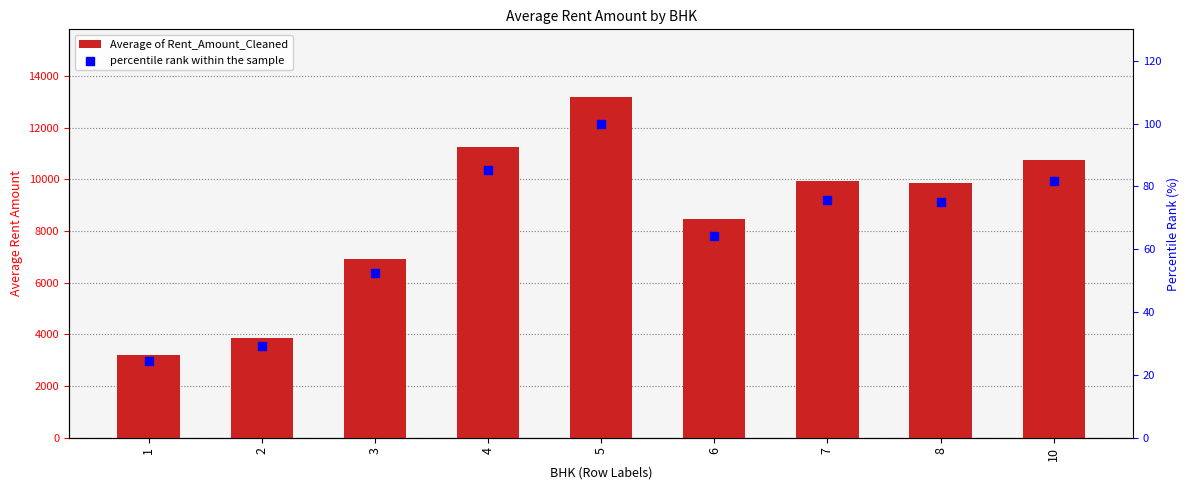

What is the total value across all series at 7?

10019.1